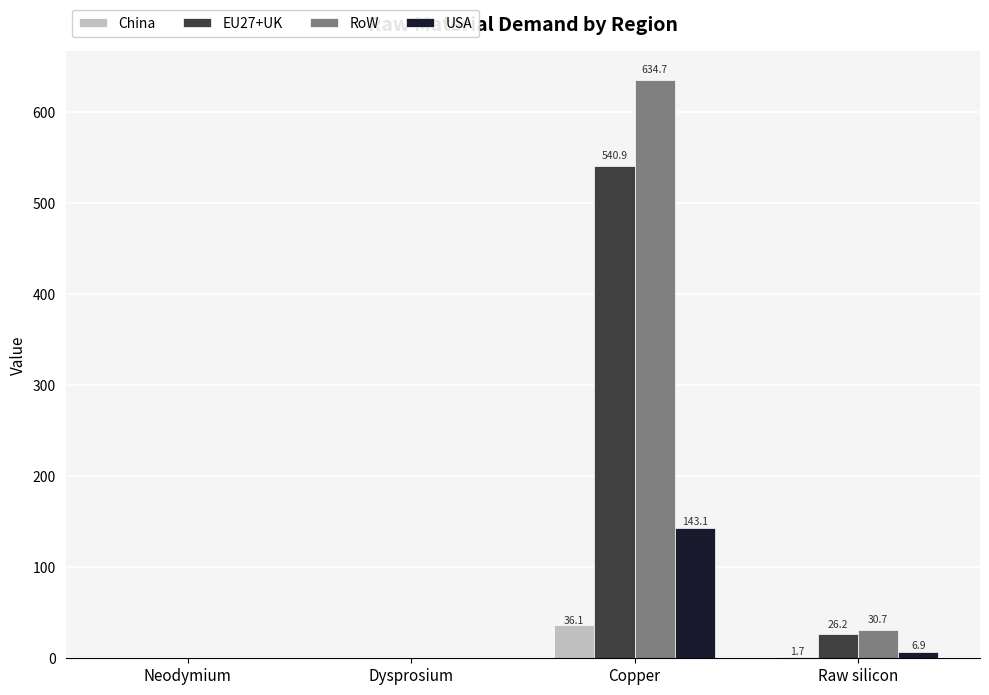

The value of USA at Neodymium is 68.1. True or false?

False